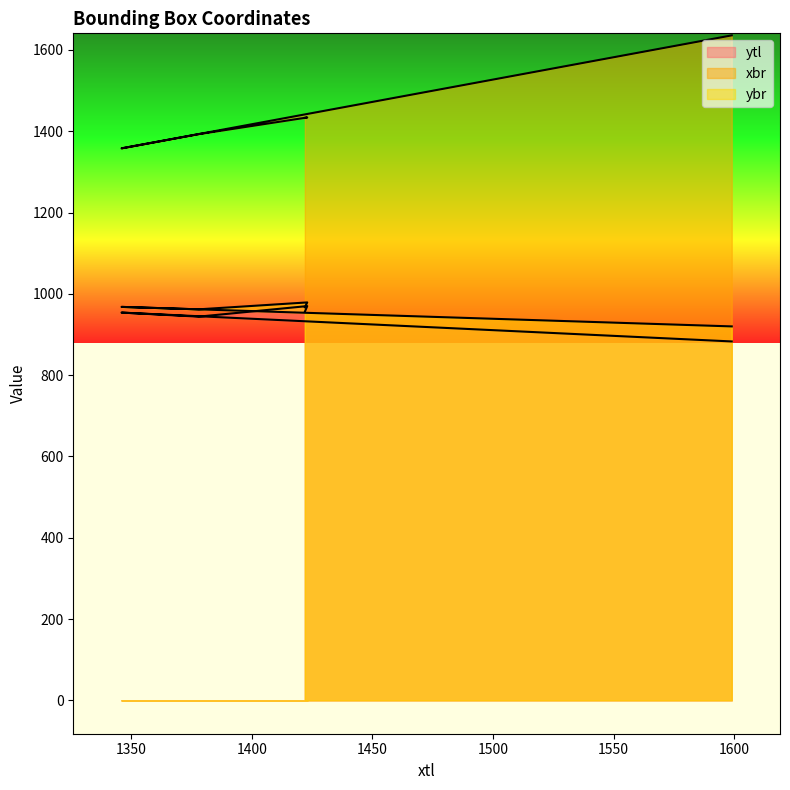

Between 1423 and 1346, which series saw the biggest shift?

xbr